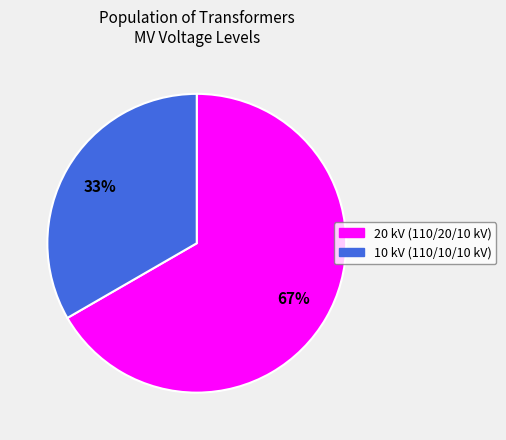

Does any single category account for the majority?

Yes